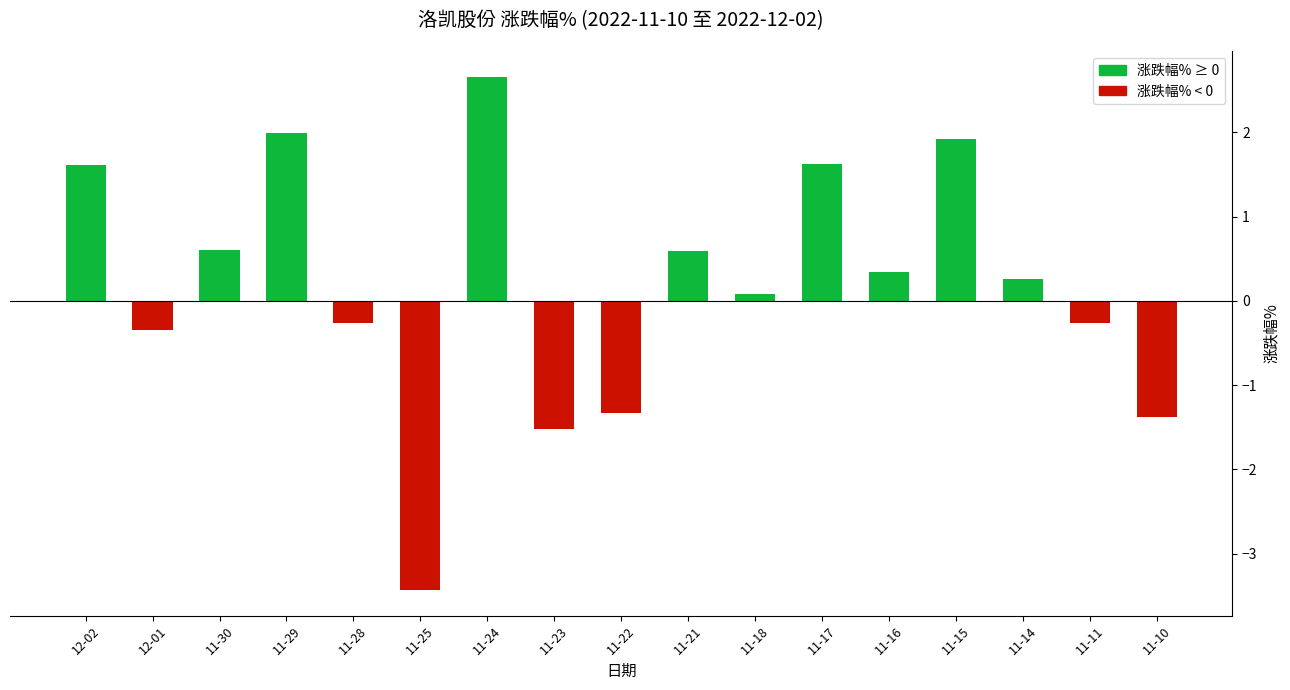

What position from the left is 11-14?

15